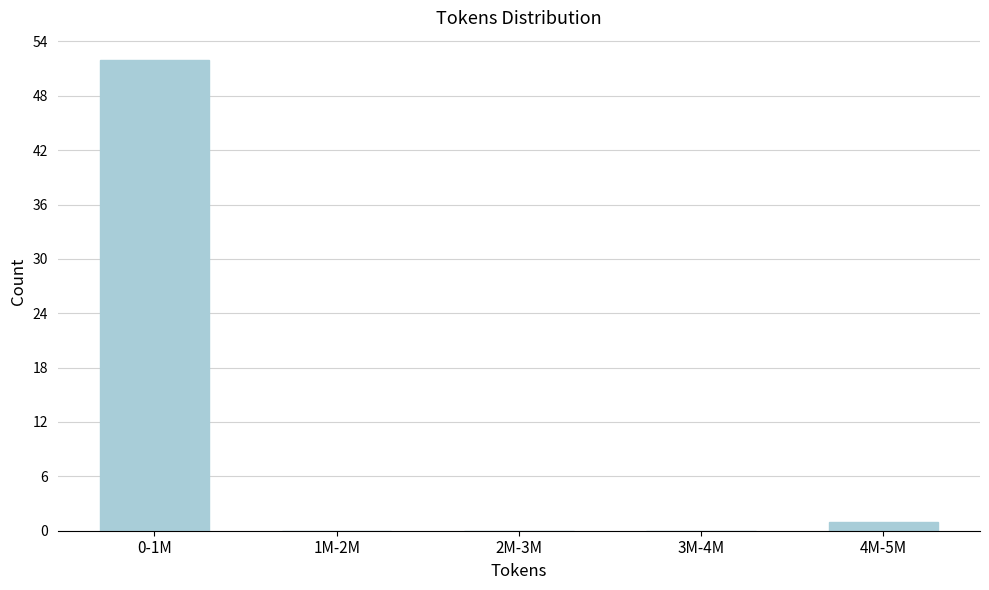

Reading left to right, transcribe all the data shown in this chart.

0-1M=52	1M-2M=0	2M-3M=0	3M-4M=0	4M-5M=1